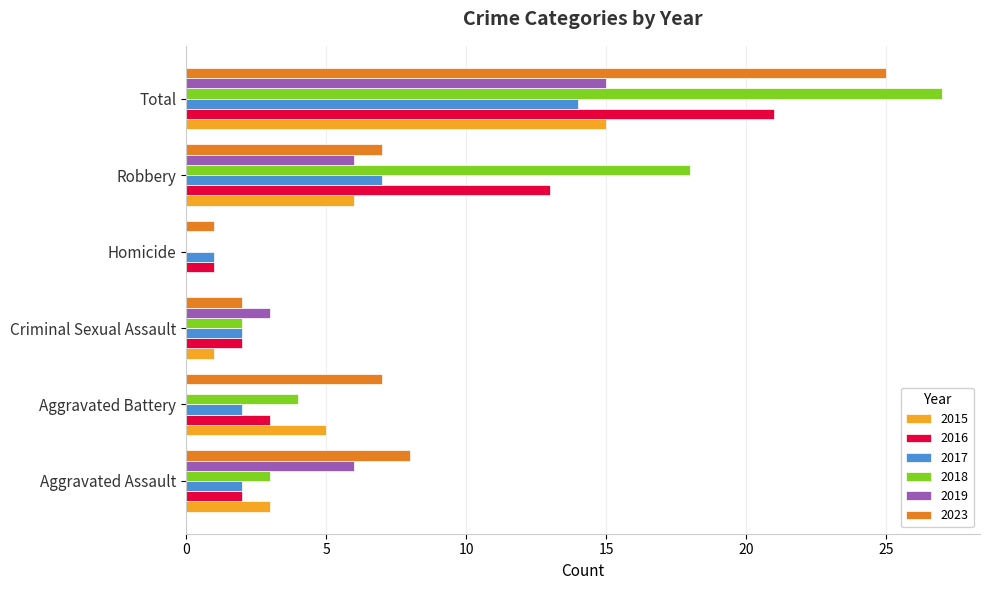

Read the 2023 value at Aggravated Assault.

8